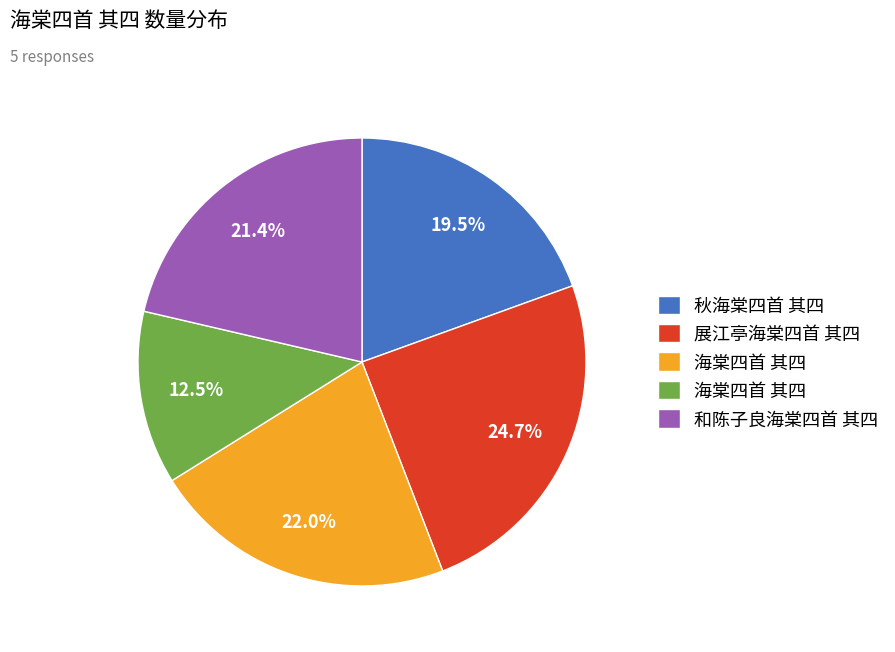

Is there a majority slice in this chart?

No